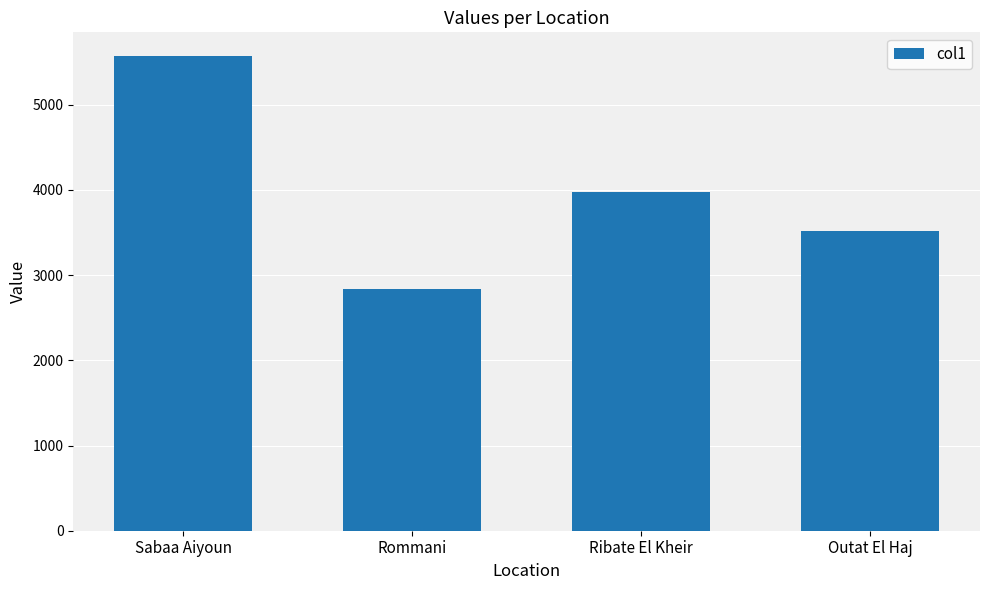

What is the value of the 2nd bar from the left?

2838